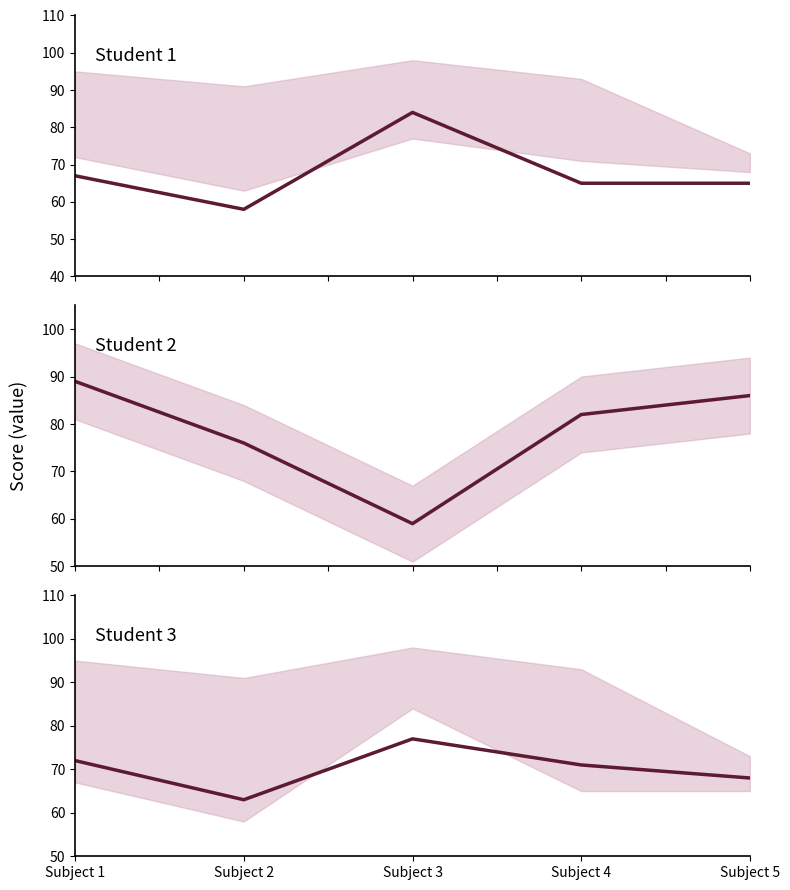

At Subject 4, list the series in order from largest to smallest.

Student 2, Student 3, Student 1